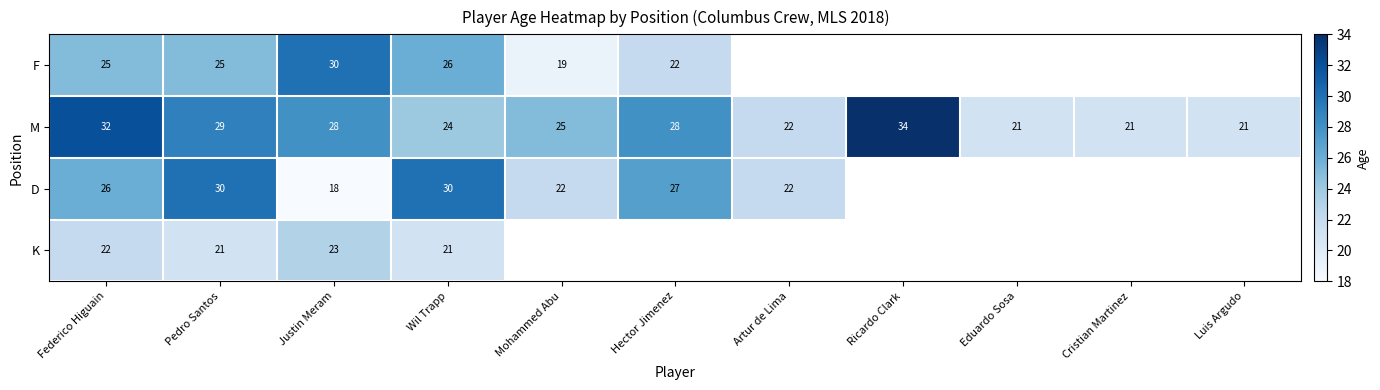

What is the total value across all series at Justin Meram?

99